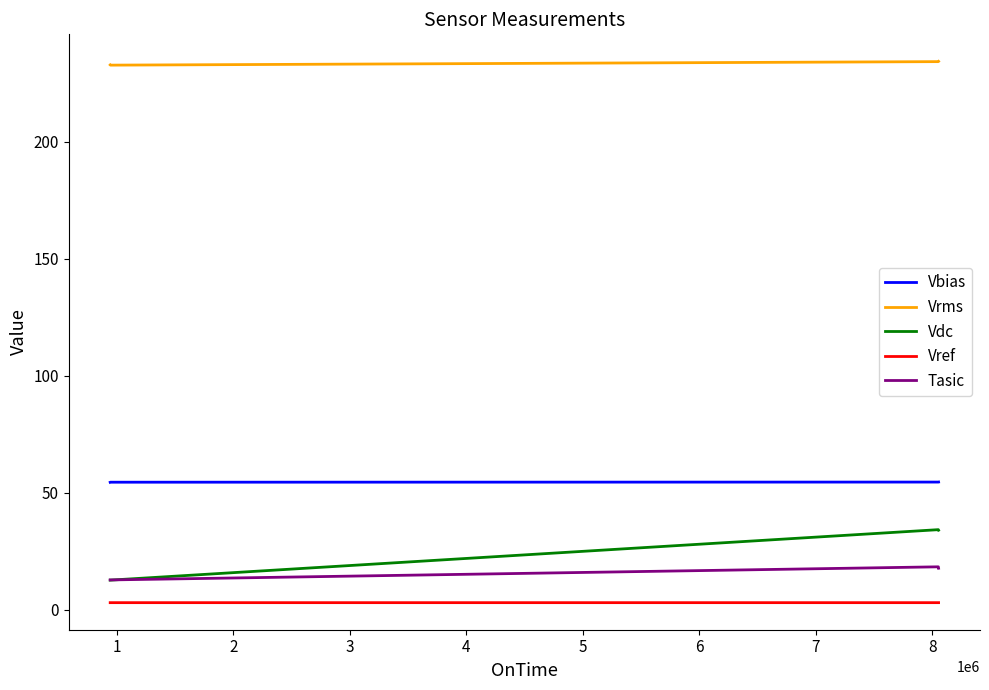

Rank the series by their maximum value, from lowest to highest.

Vref, Tasic, Vdc, Vbias, Vrms